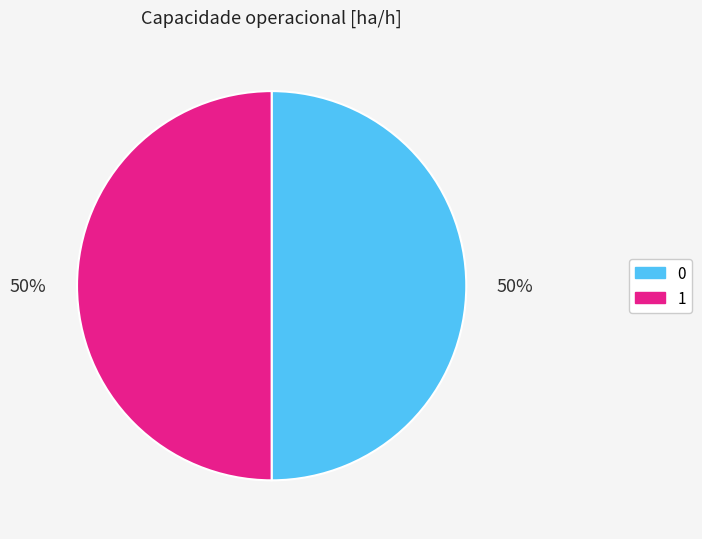

Is it true that 0 is 50% of the pie?

True